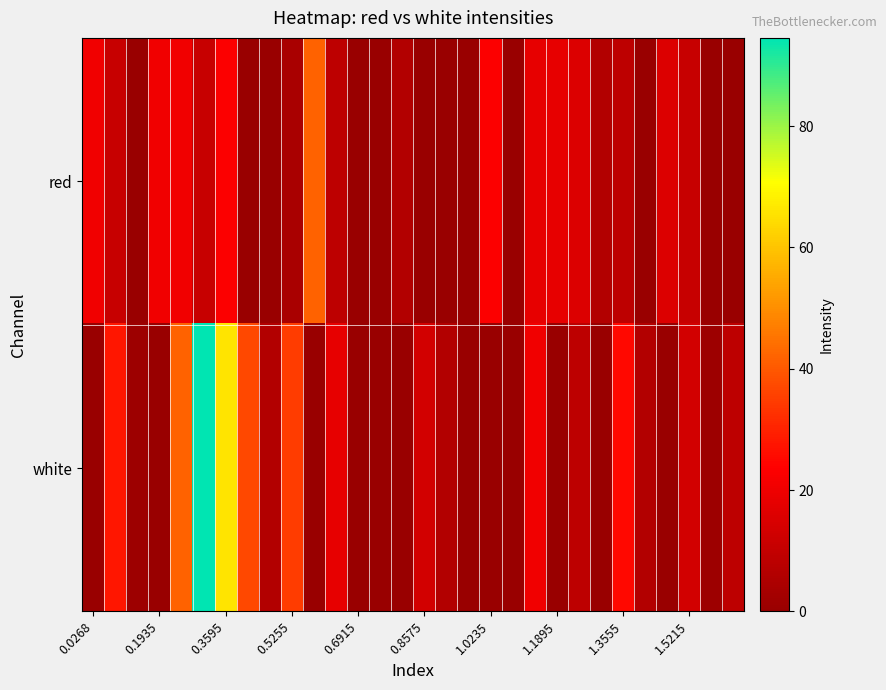

Which series has the largest total across all categories?

white